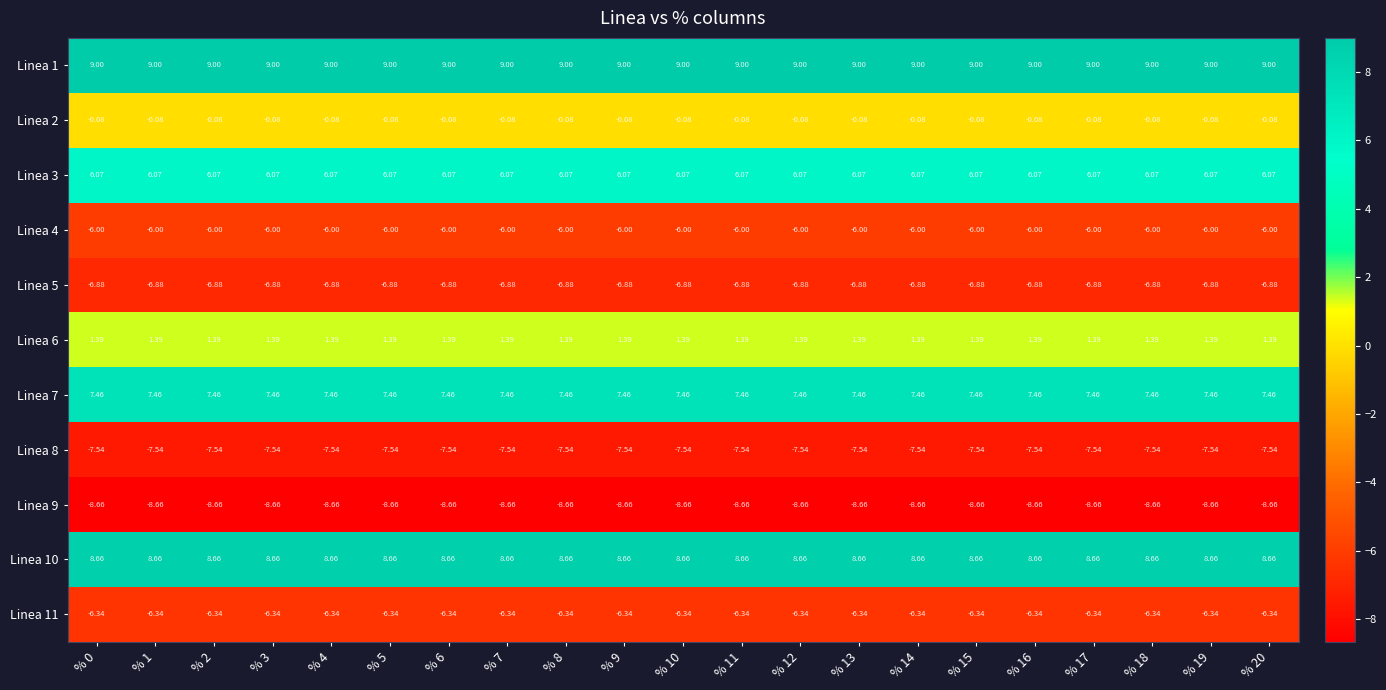

Is the value of Linea 5 at % 7 greater than the value of Linea 2 at % 19?

No